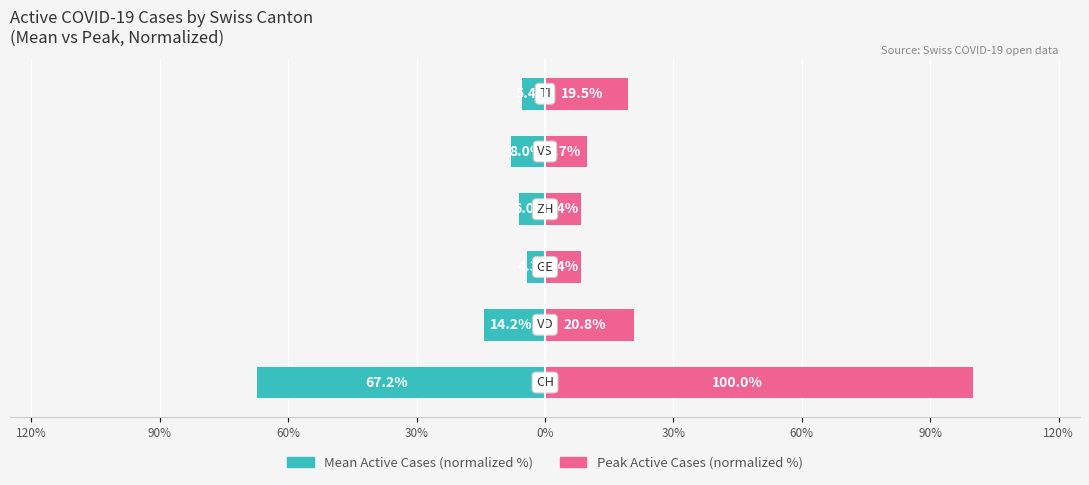

Rank the series at 30% from highest to lowest value.

Peak Active Cases (normalized %), Mean Active Cases (normalized %)